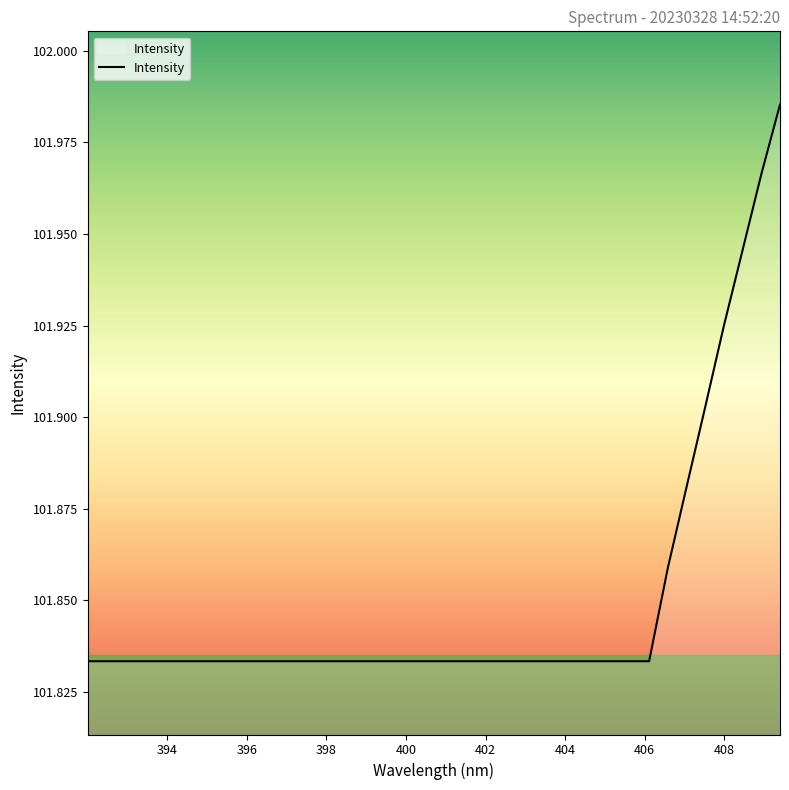

What is the average value?

101.9